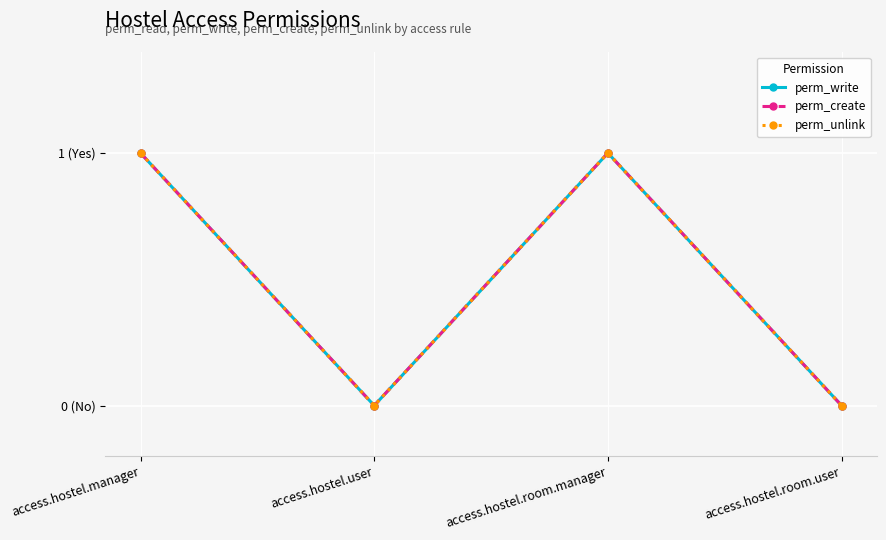

True or false: perm_unlink and perm_write cross at least once.

False